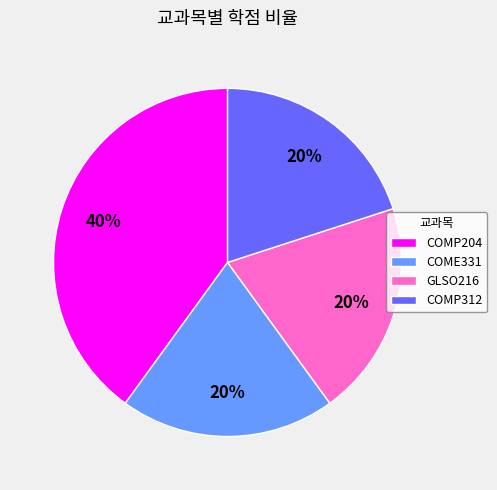

Is the sum of COMP204 and GLSO216 greater than half?

Yes